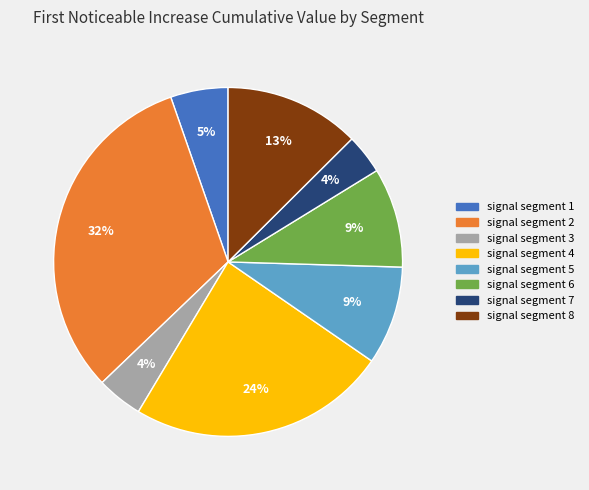

How many segments does this pie chart have?

8